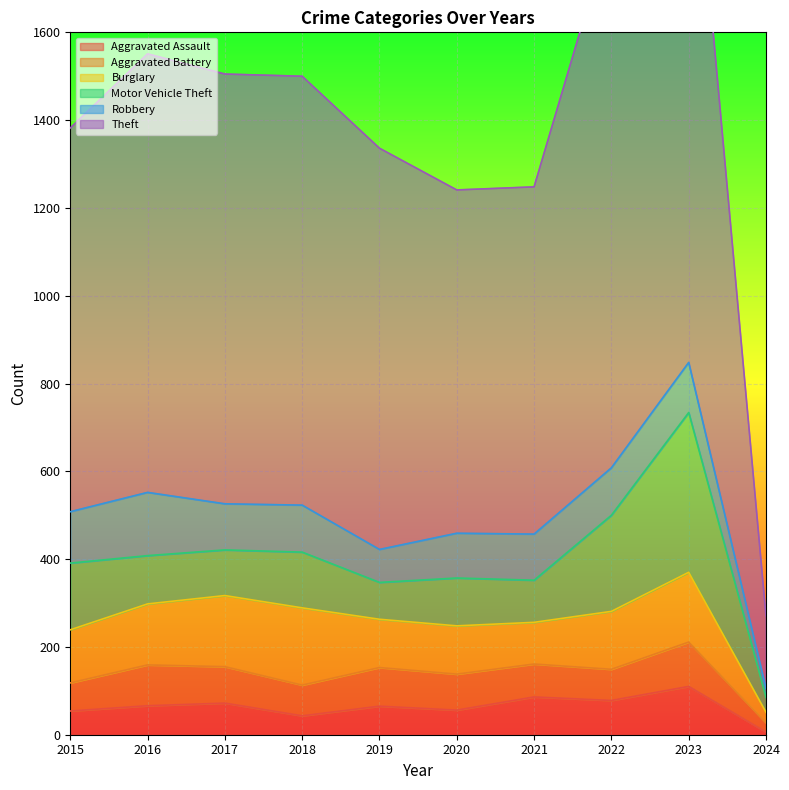

What value does the Motor Vehicle Theft series have at 2016, to the nearest 50?

100